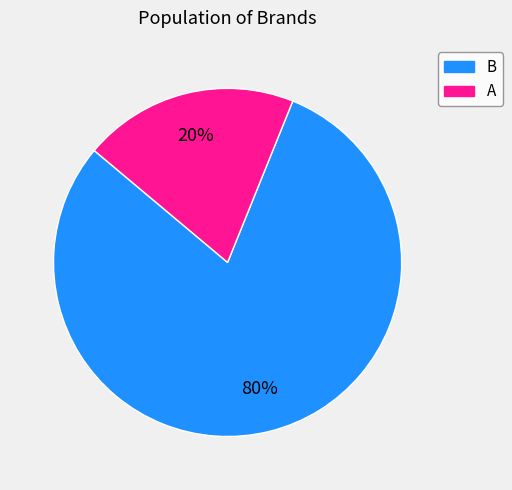

To the nearest percent, what is the difference between the B and A slice percentages?

60%